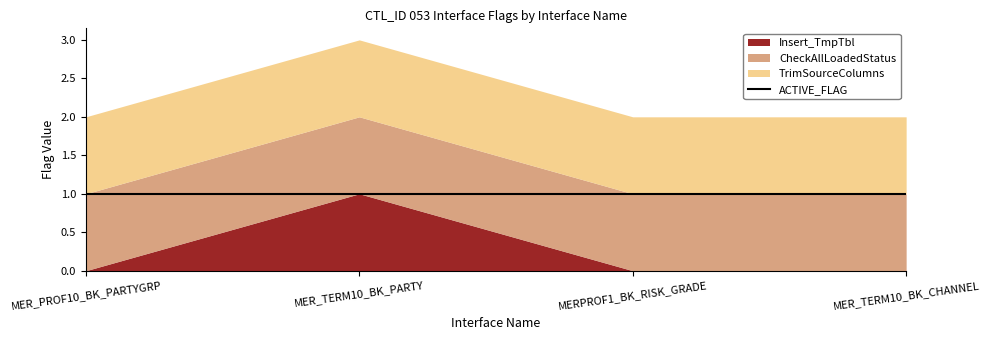

At INT_T_SIP_MER_TERM10_BK_PARTY_01, list the series in order from smallest to largest.

Insert_TmpTbl, CheckAllLoadedStatus, TrimSourceColumns, ACTIVE_FLAG